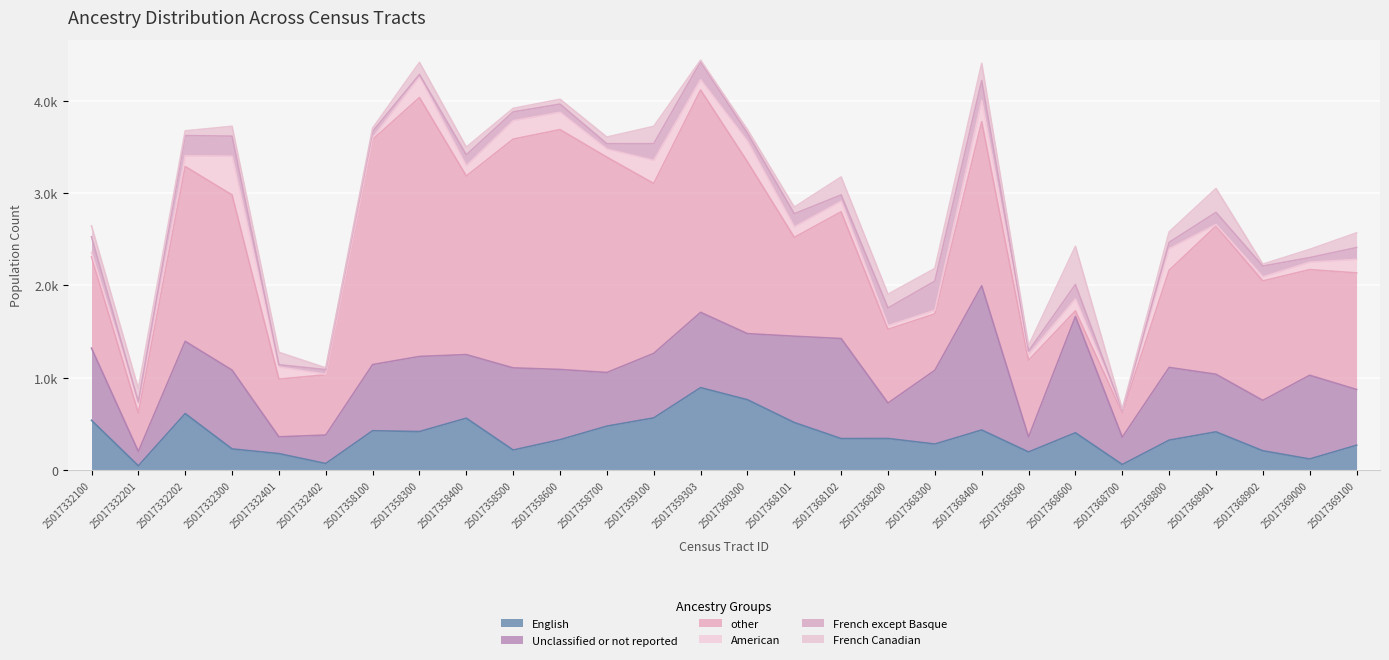

What is the highest value of the other series?

2805